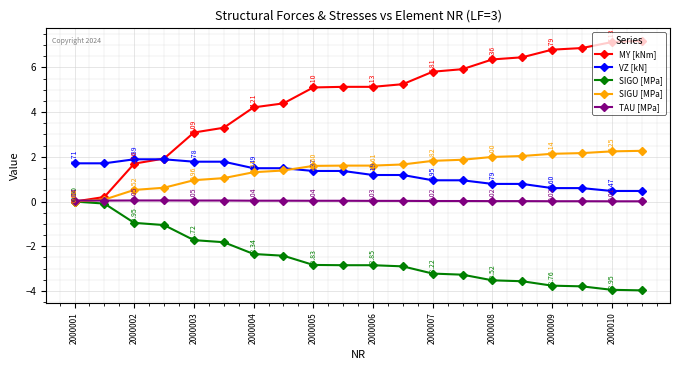

Which series has the largest total across all categories?

MY [kNm]